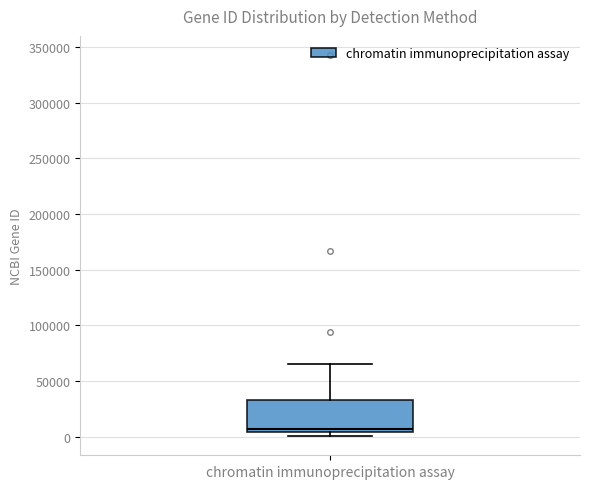

Read this box plot against the y-axis: the position of the median line, the range covered by the box, and the ends of both whiskers. The values are not printed on the chart, so give them approximately, as read against the axis.

median 5000 (just above the box's lower edge), box 5000 to 35000, whiskers 0 to 65000